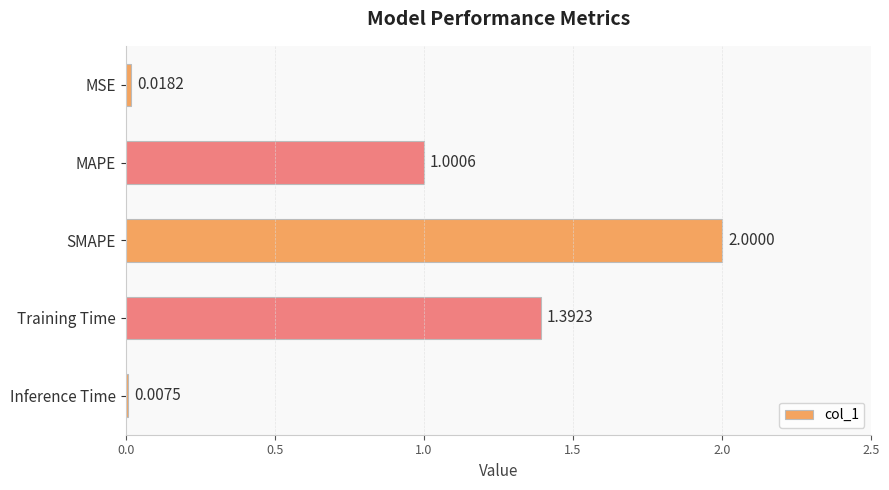

What is the change in value from SMAPE to Inference Time?

-2.0